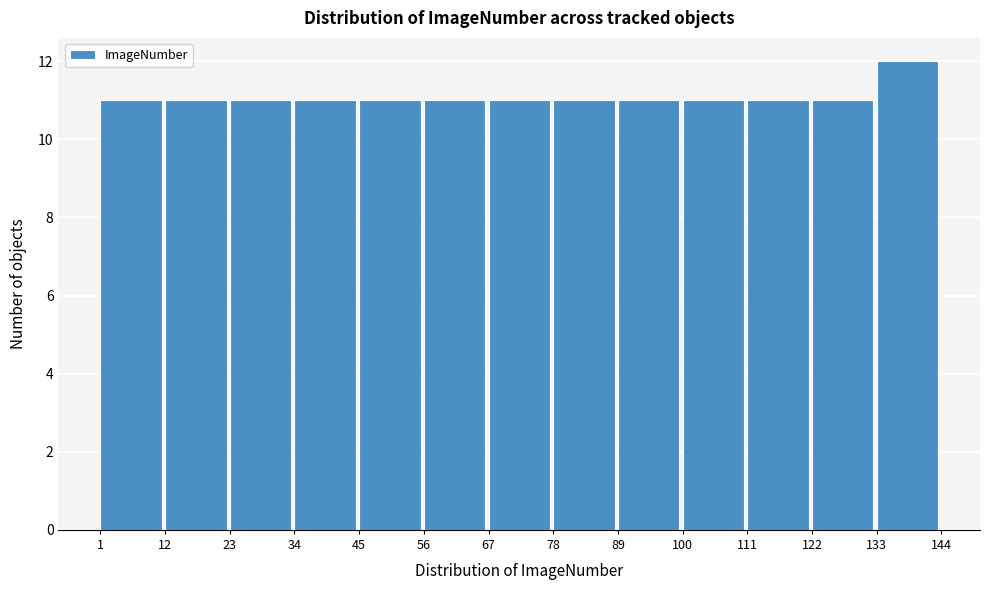

Reading left to right, transcribe this chart: for each bar, give the range it covers on the x-axis and its height. The values are not printed on the chart, so give them approximately, as read against the axis.

1 to 12: 11
12 to 23: 11
23 to 34: 11
34 to 45: 11
45 to 56: 11
56 to 67: 11
67 to 78: 11
78 to 89: 11
89 to 100: 11
100 to 111: 11
111 to 122: 11
122 to 133: 11
133 to 144: 12